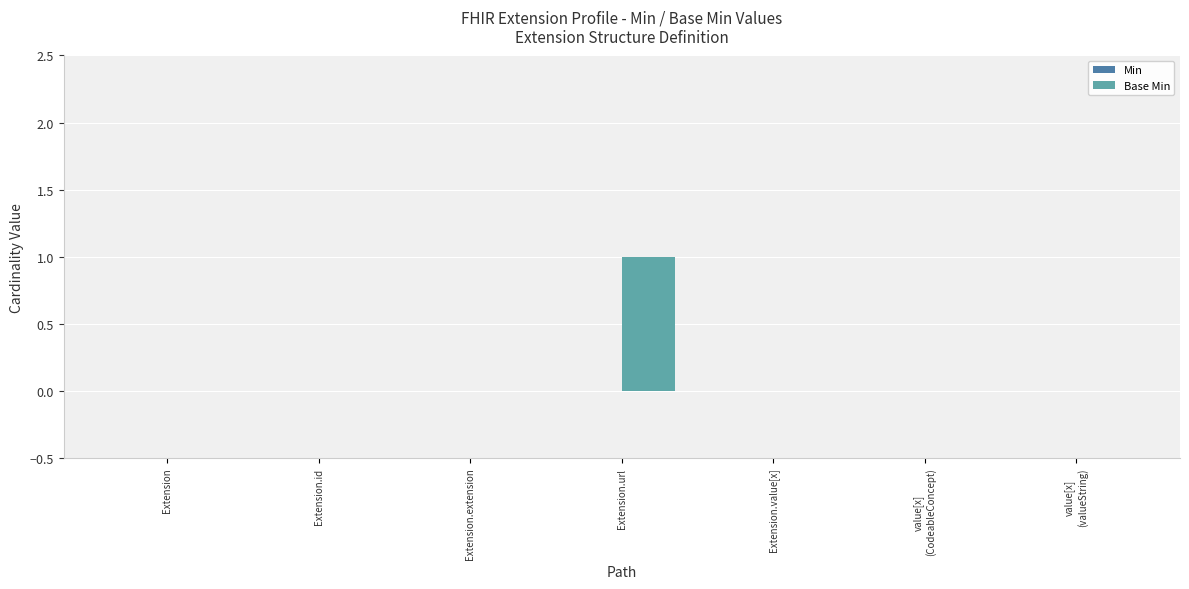

Is it true that the value at Extension.value[x] is -1?

False